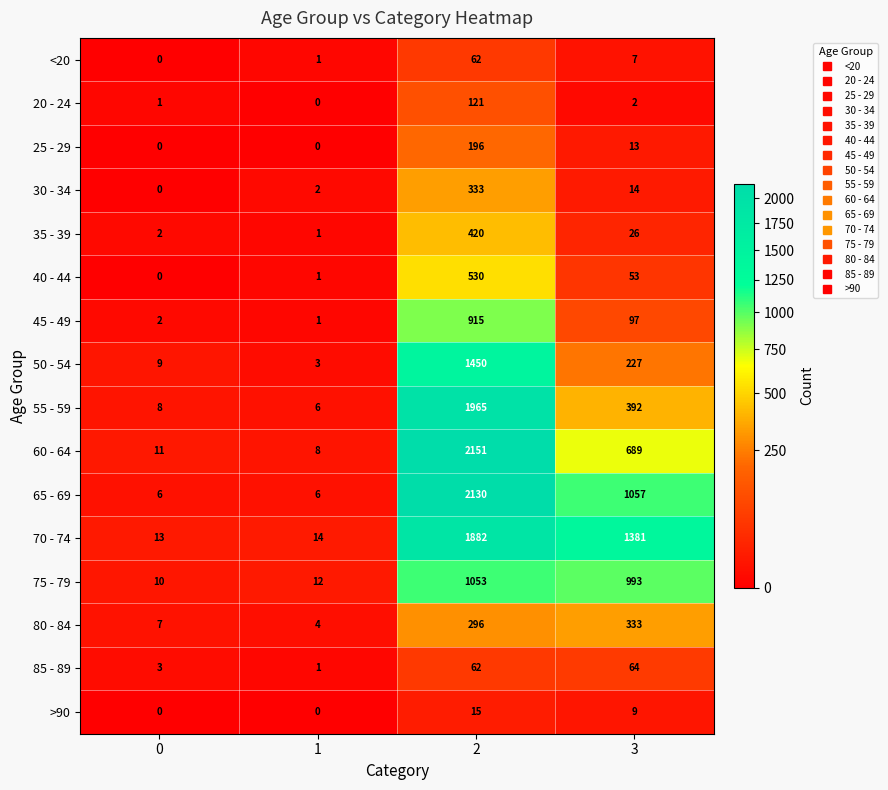

What is the sum of the 50 - 54 values at 2 and 0?

1459